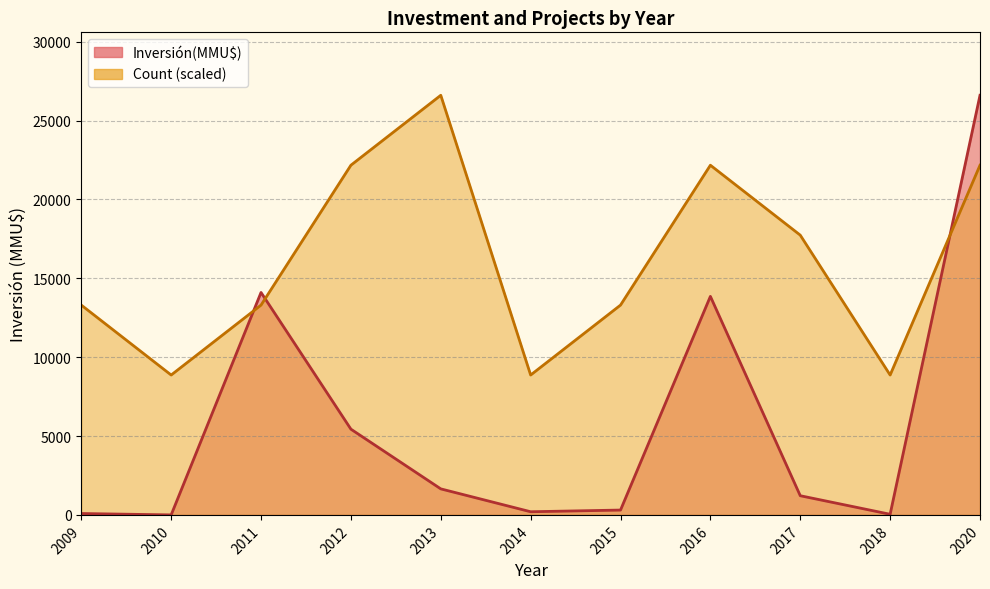

Reading right to left, extract all data points from this chart.

Inversión(MMU$) line: 26600.0	40.0	1216.0	13853.0	307.0	200.0	1650.0	5435.0	14100.0	0.0	88.0
Count (scaled) line: 22166.7	8866.7	17733.3	22166.7	13300.0	8866.7	26600.0	22166.7	13300.0	8866.7	13300.0